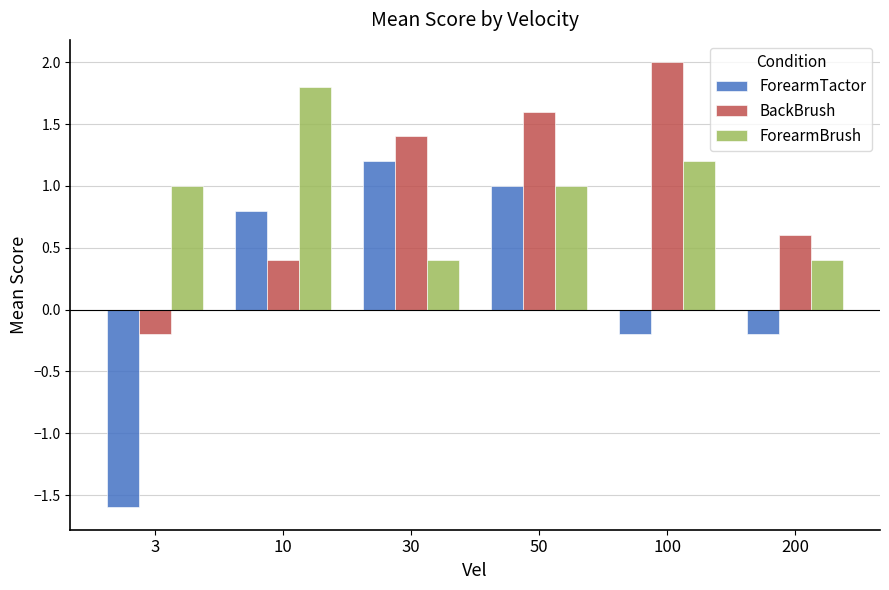

Which category has the highest value in the ForearmBrush series?

10